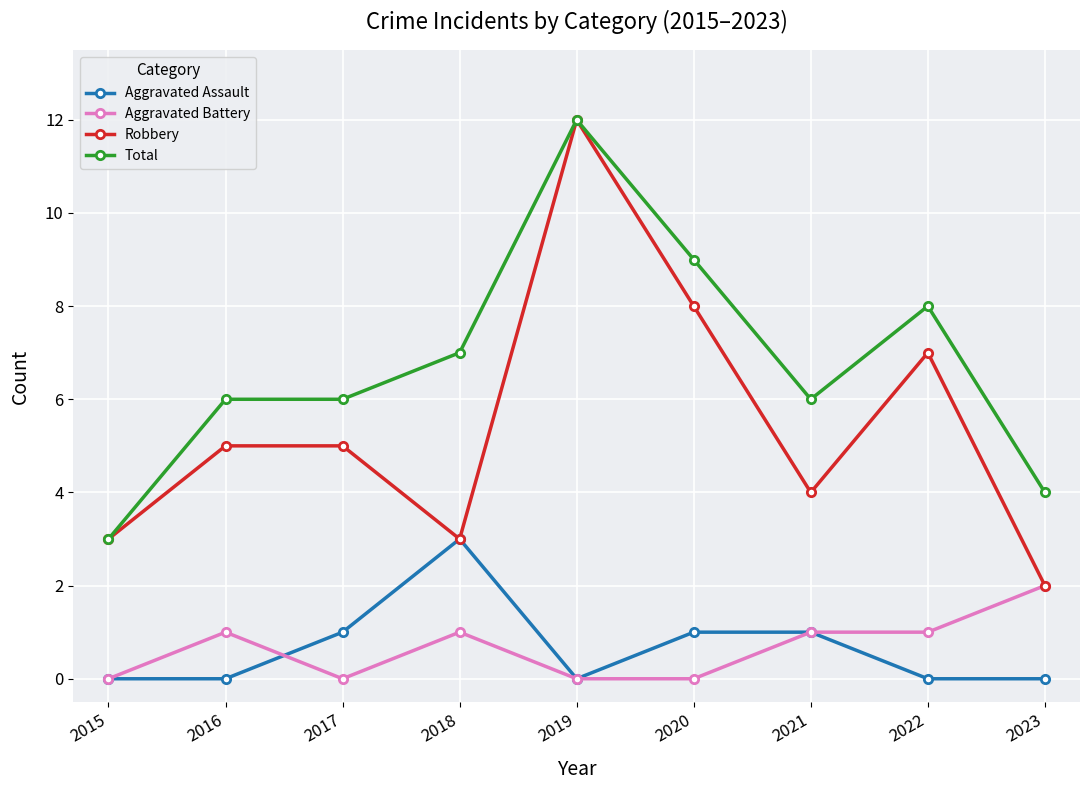

Reading right to left, extract all data points from this chart.

Aggravated Assault: 0	0	1	1	0	3	1	0	0
Aggravated Battery: 2	1	1	0	0	1	0	1	0
Robbery: 2	7	4	8	12	3	5	5	3
Total: 4	8	6	9	12	7	6	6	3